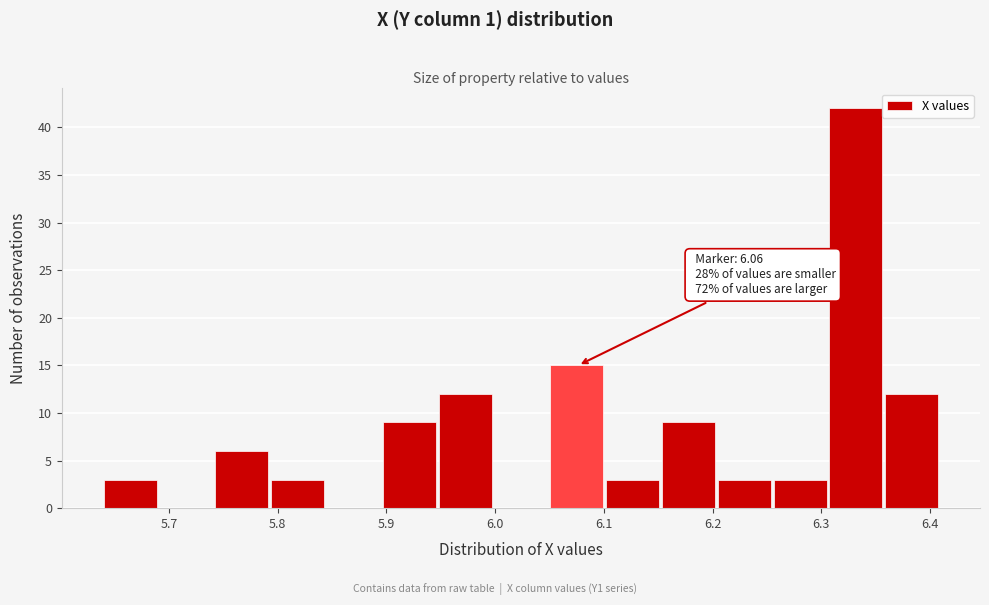

Which range on the x-axis has the tallest bar?

6.31 to 6.36